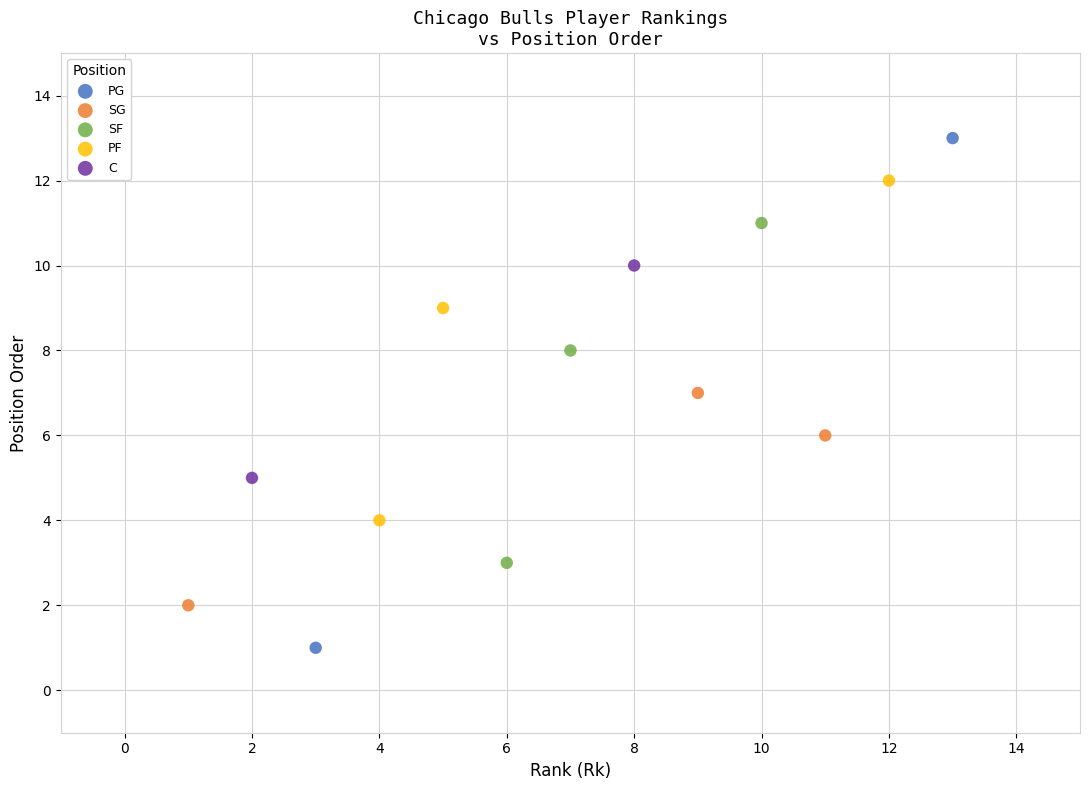

What are all the series names shown in the legend?

PG, SG, SF, PF, C